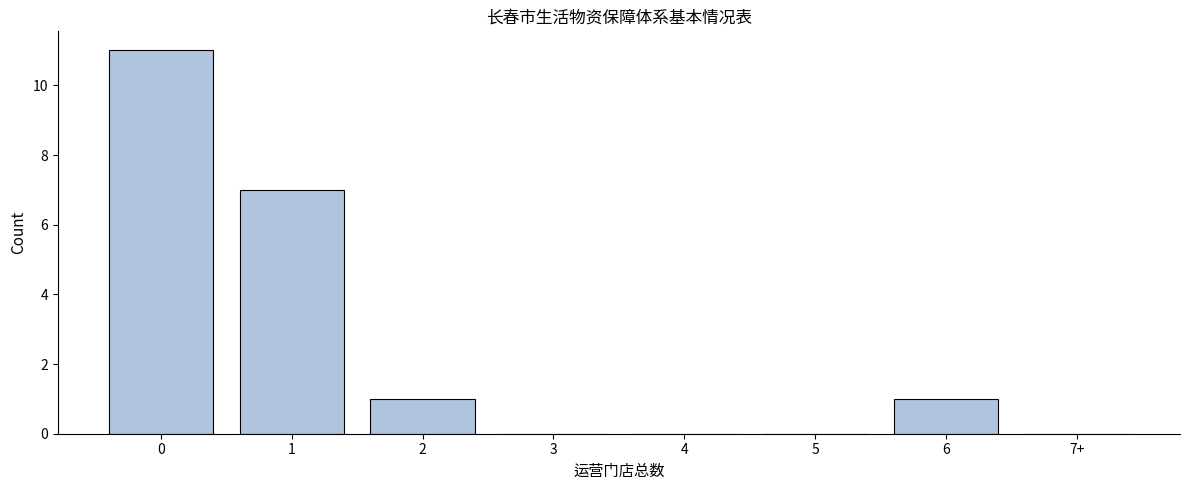

Reading left to right, what are all the values shown in this chart?

0=11	1=7	2=1	3=0	4=0	5=0	6=1	7+=0